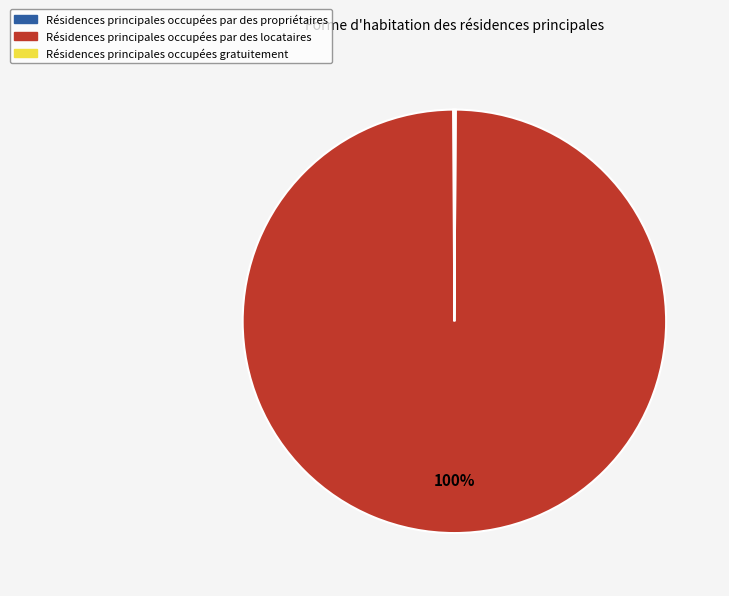

Is there any slice that represents more than half of the pie?

Yes